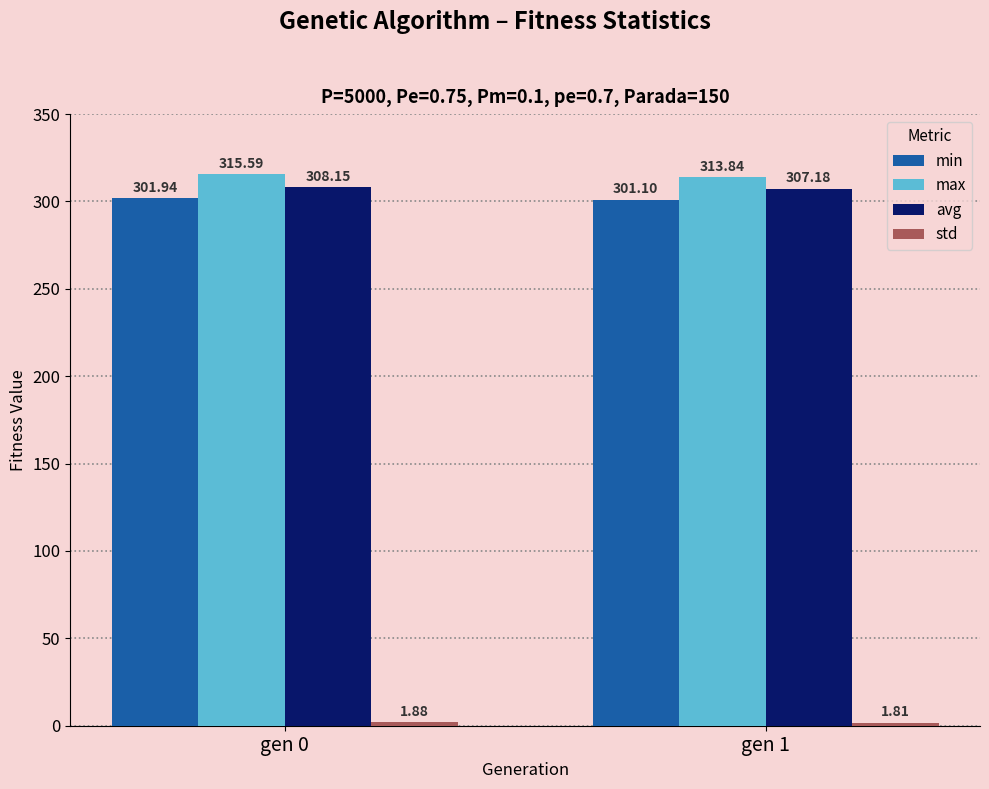

What is the sum of the min values at gen 0 and gen 1?

603.0